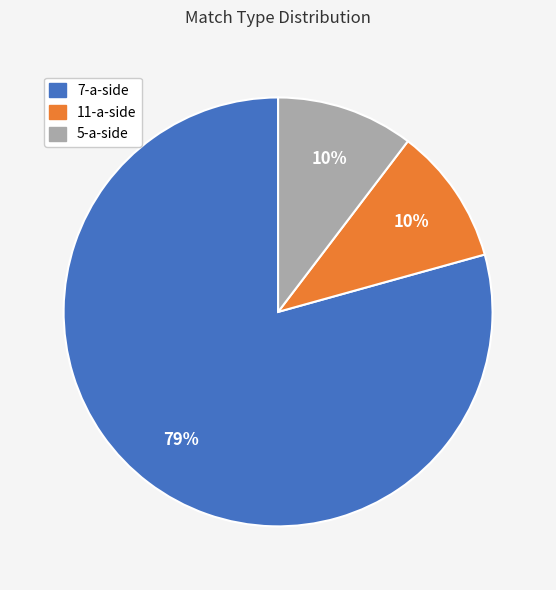

Count the number of slices in the pie.

3